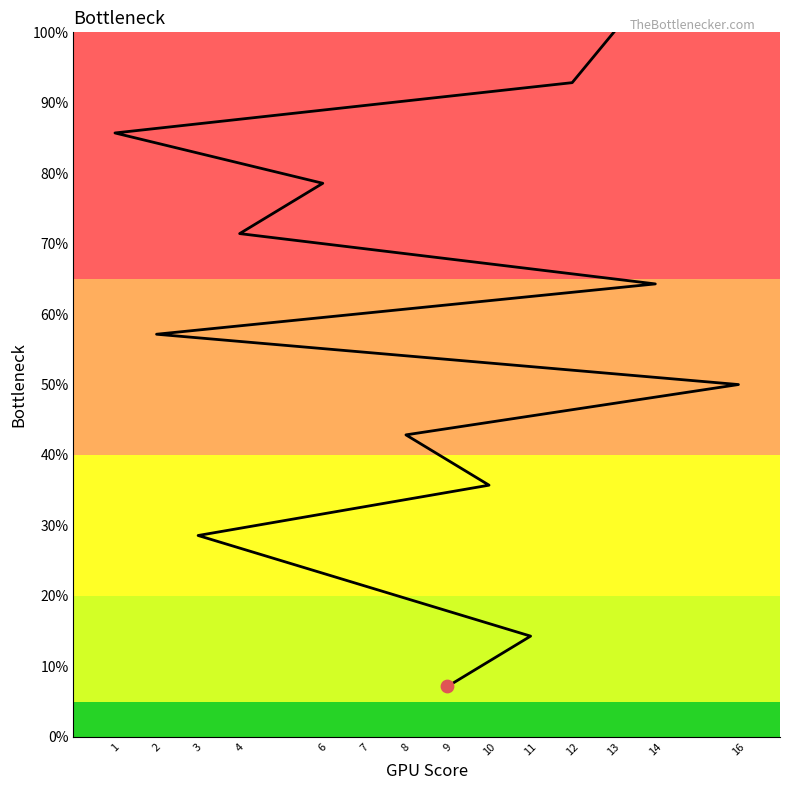

Which has a higher value, 7 or 3?

3